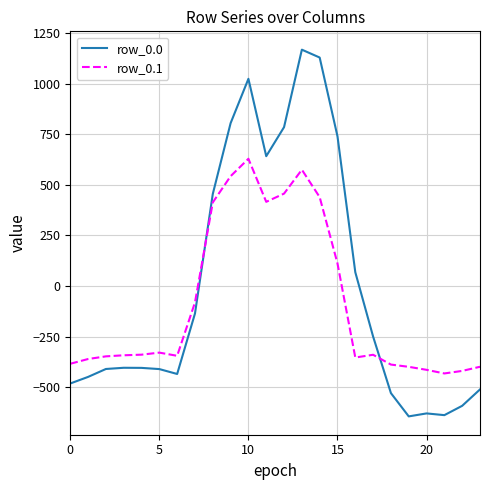

Which series has the largest total across all categories?

row_0.0